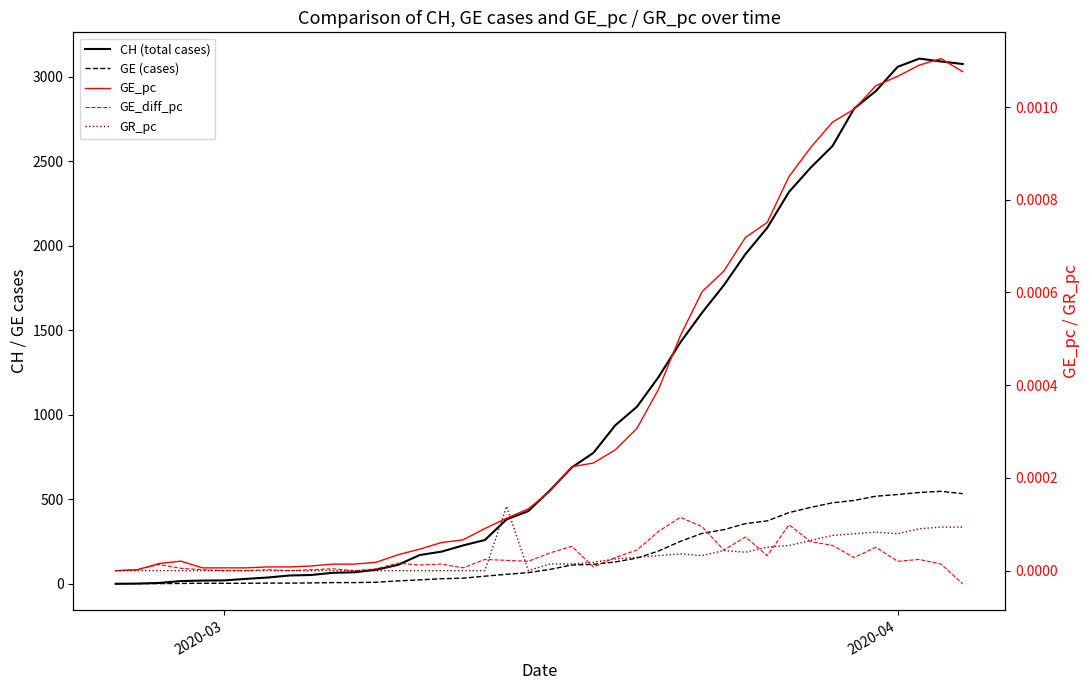

How many data points in GR_pc are above 0?

21